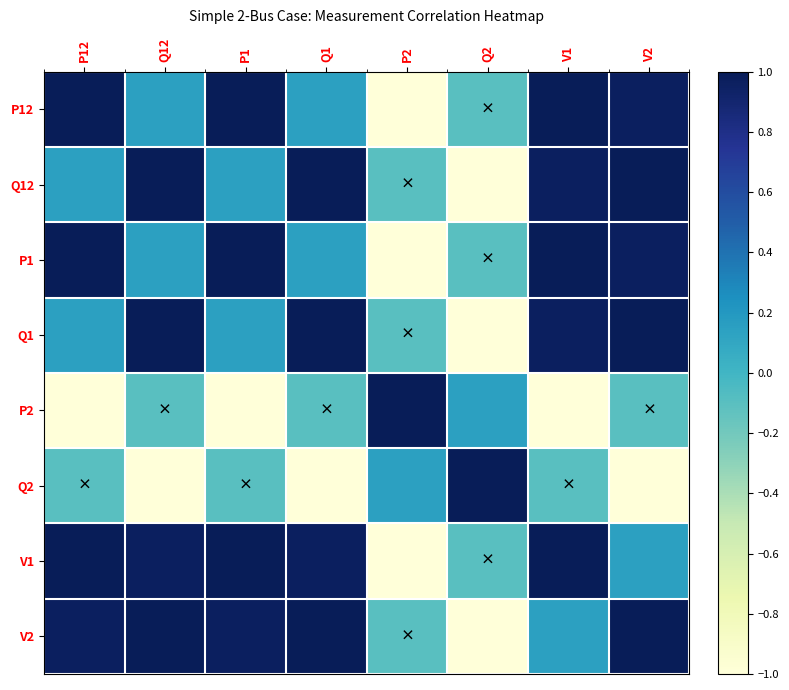

At how many categories does at least one series exceed 0?

8